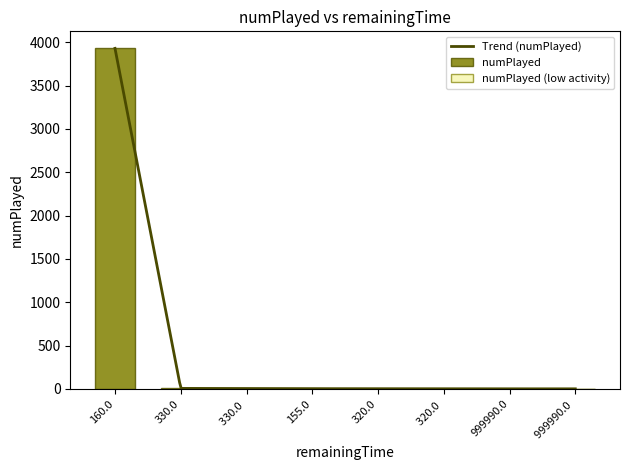

What is the label of the 5th bar from the left?

320.0